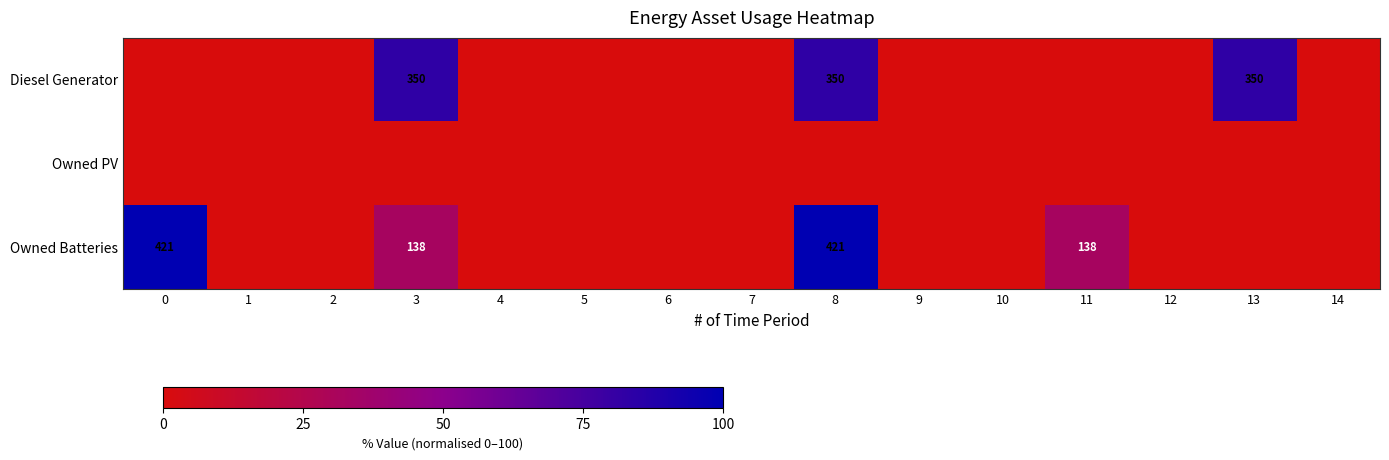

Between 4 and 7, which series saw the biggest shift?

Diesel Generator